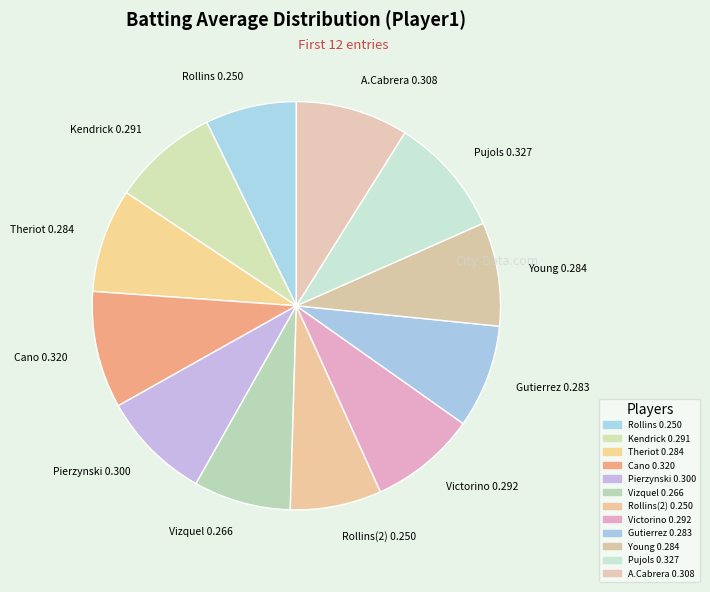

Between Young 0.284 and Rollins(2) 0.250, which is larger?

Young 0.284